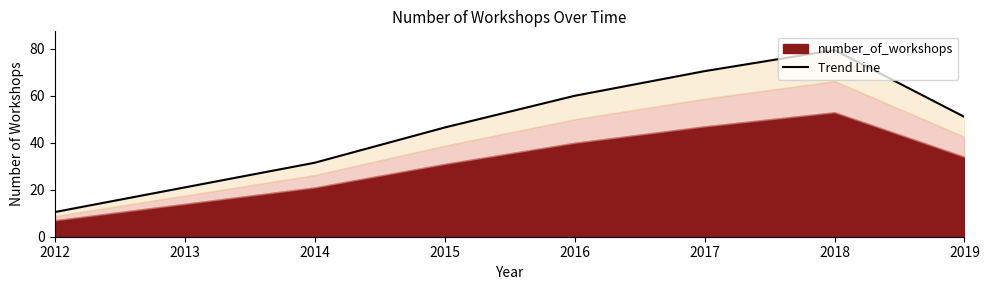

Which has a higher value, 2018 or 2012?

2018